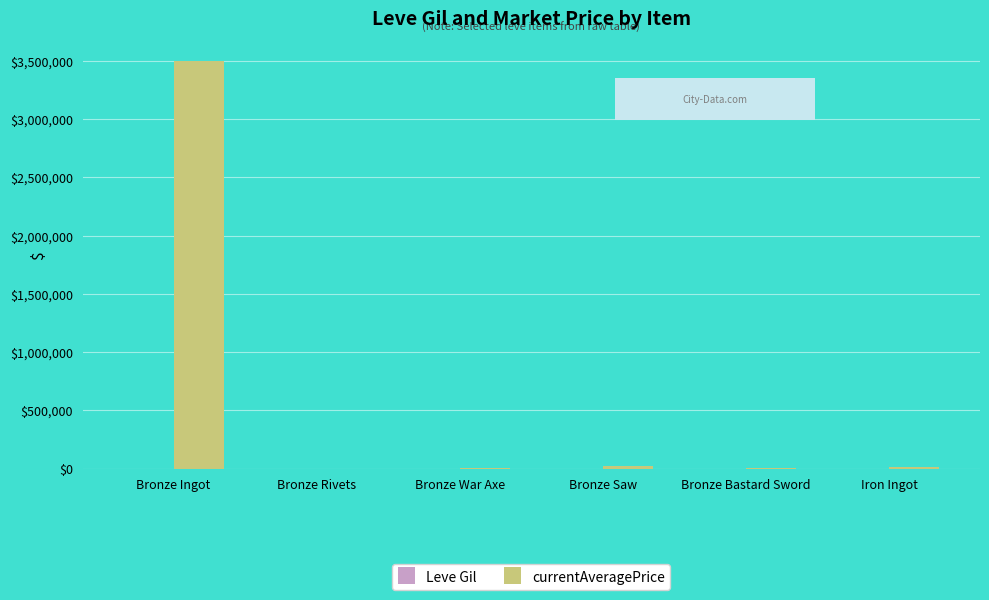

How many groups of bars are there?

6